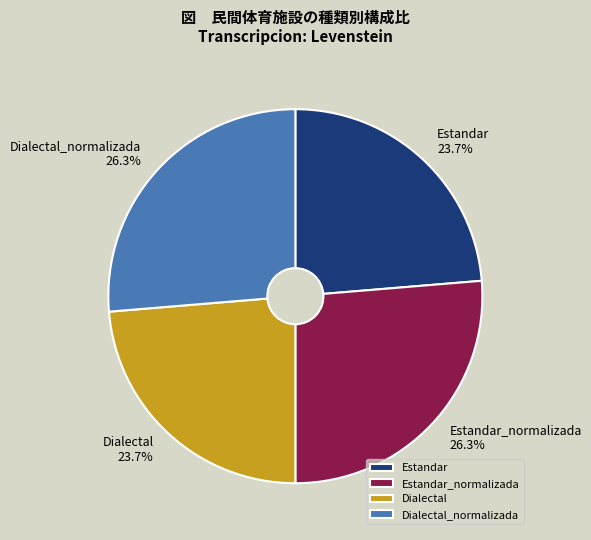

How many slices are in this pie chart?

4